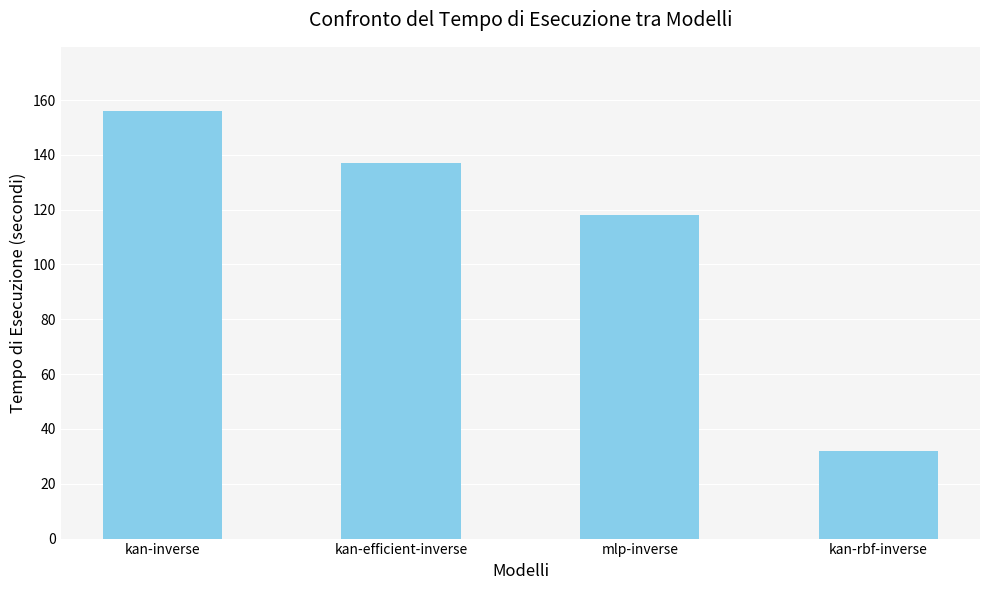

The value at kan-efficient-inverse is 137. True or false?

True